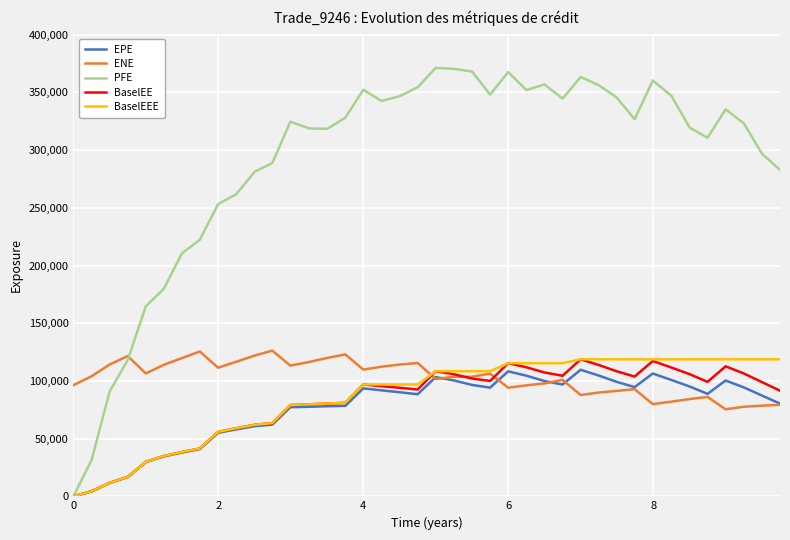

Which series has the widest spread of values?

PFE